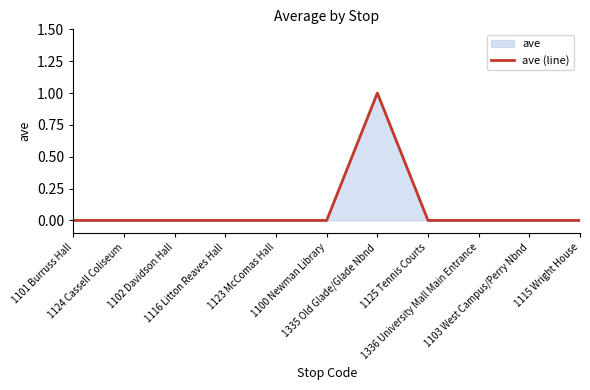

Reading right to left, list all the values displayed in this chart.

0	0	0	0	1	0	0	0	0	0	0